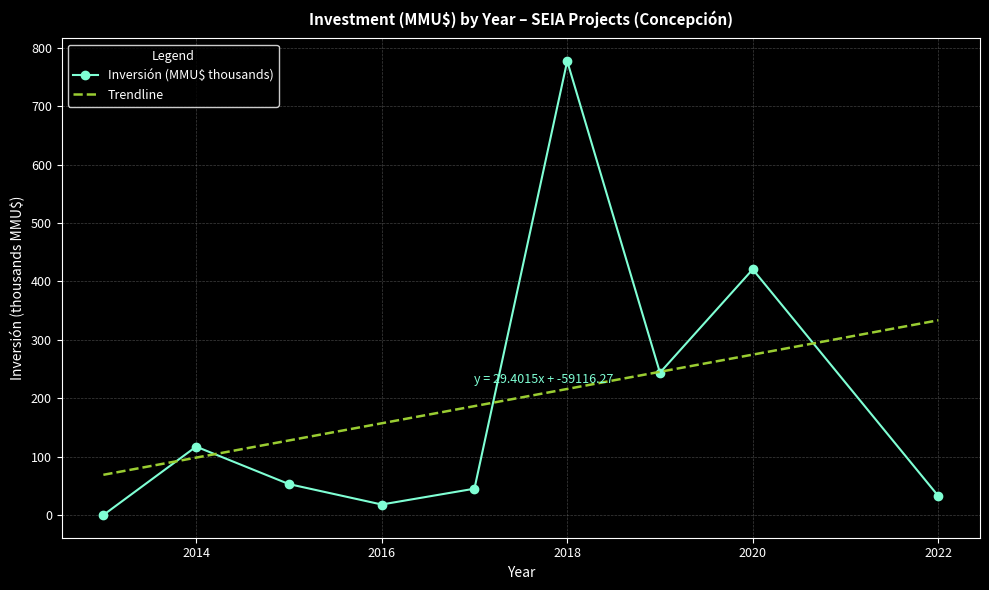

How many values in the Trendline series exceed 186?

5